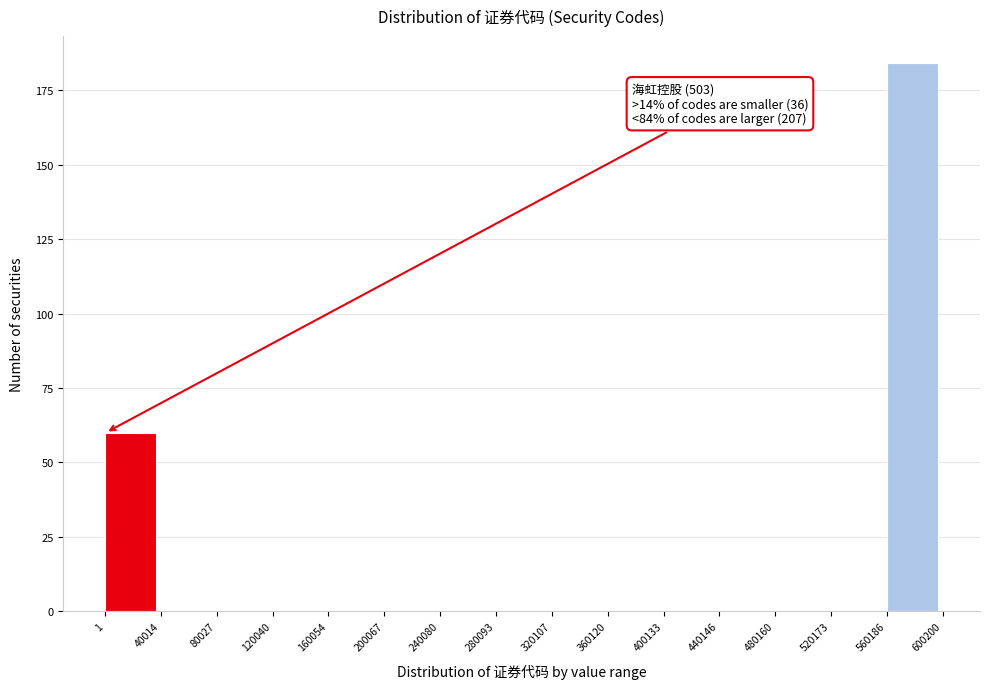

Which range on the x-axis has the tallest bar?

560186 to 600200